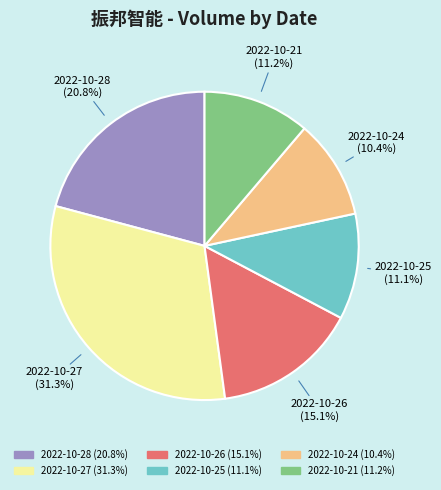

Which category has the smallest portion of the pie?

2022-10-24